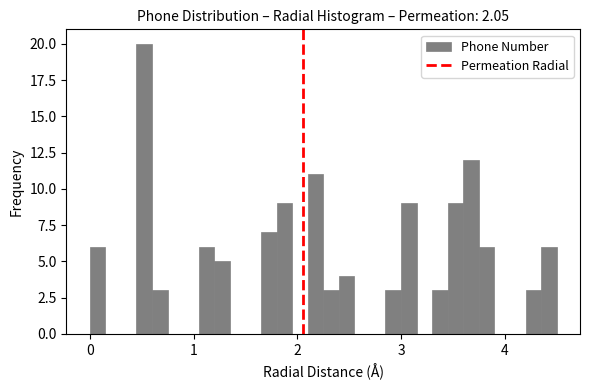

Around what value on the x-axis is the tallest bar? Give the approximate position of its centre, as read against the axis.

0.5